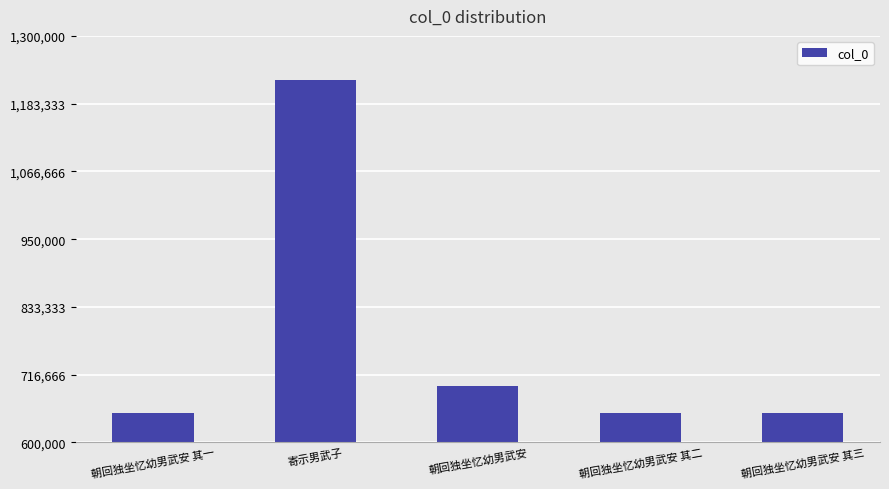

Approximately how many times larger is the value at 朝回独坐忆幼男武安 compared to 朝回独坐忆幼男武安 其一?

1.1